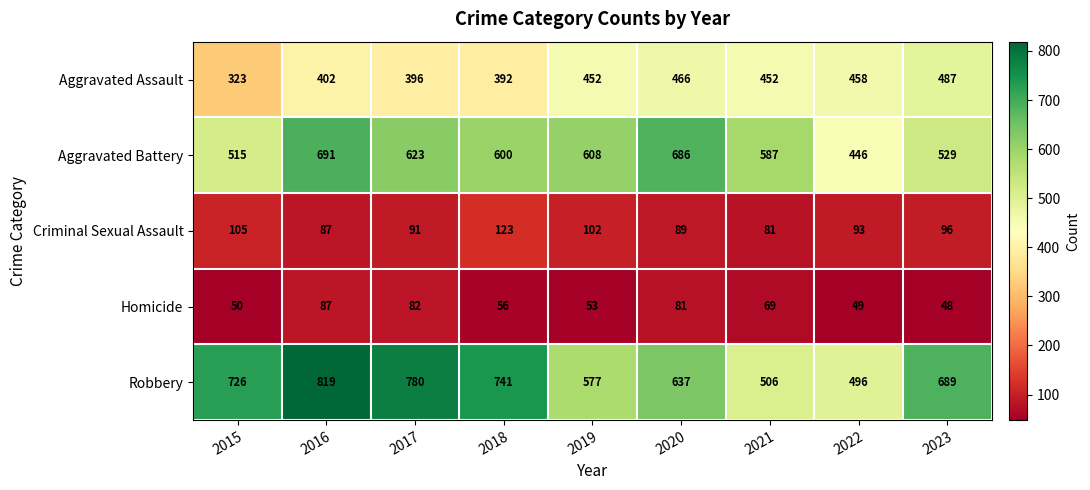

At 2018, list the series in order from smallest to largest.

Homicide, Criminal Sexual Assault, Aggravated Assault, Aggravated Battery, Robbery